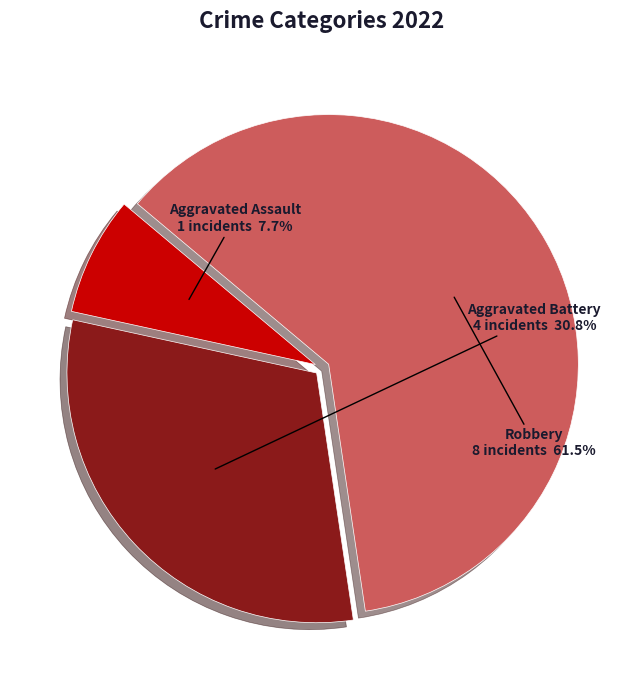

The Aggravated Battery slice represents 18% of the pie. True or false?

False